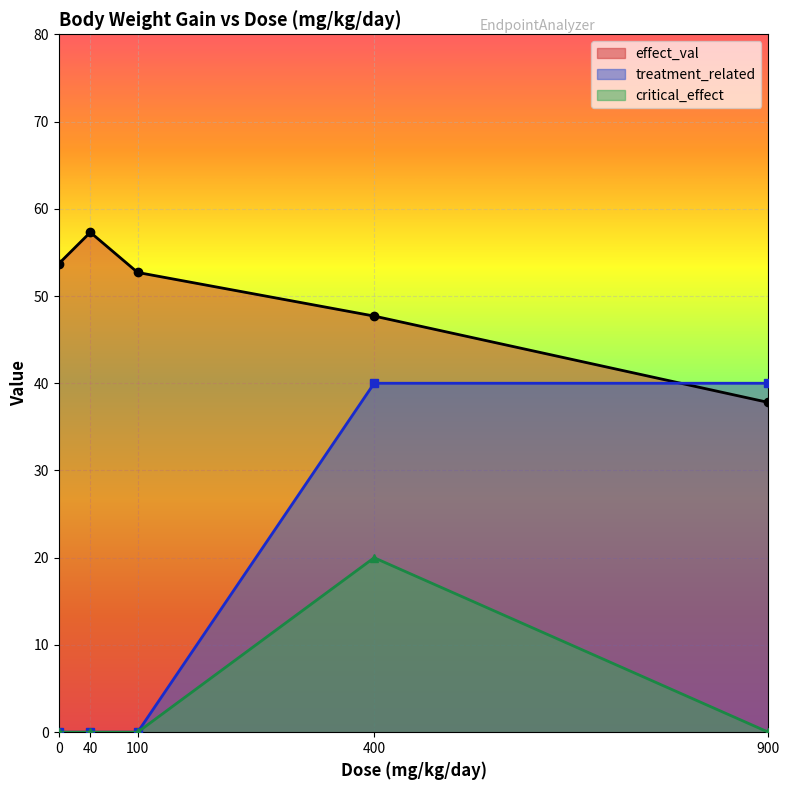

What is the sum of all critical_effect values?

20.0